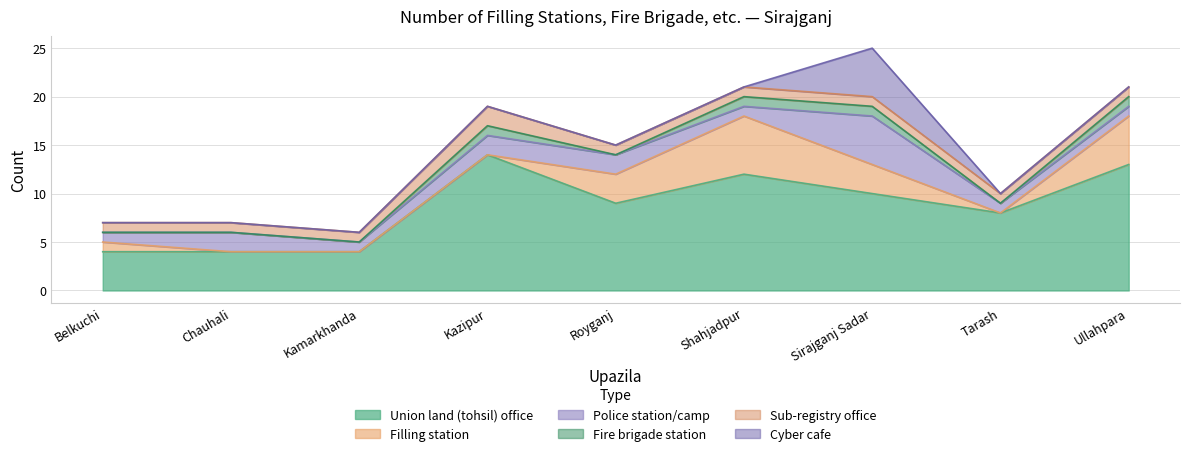

What is the sum of all Filling station values?

18